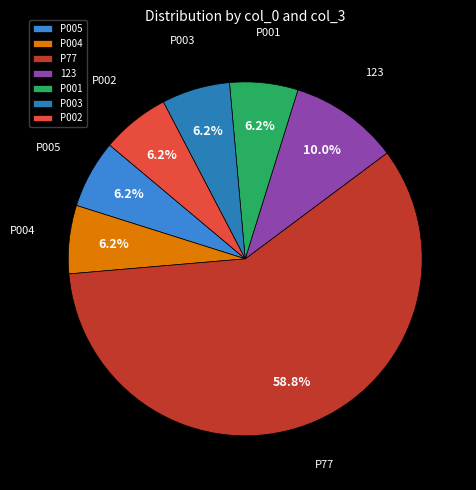

What is the ratio of the value at P005 to the value at P004?

1.0